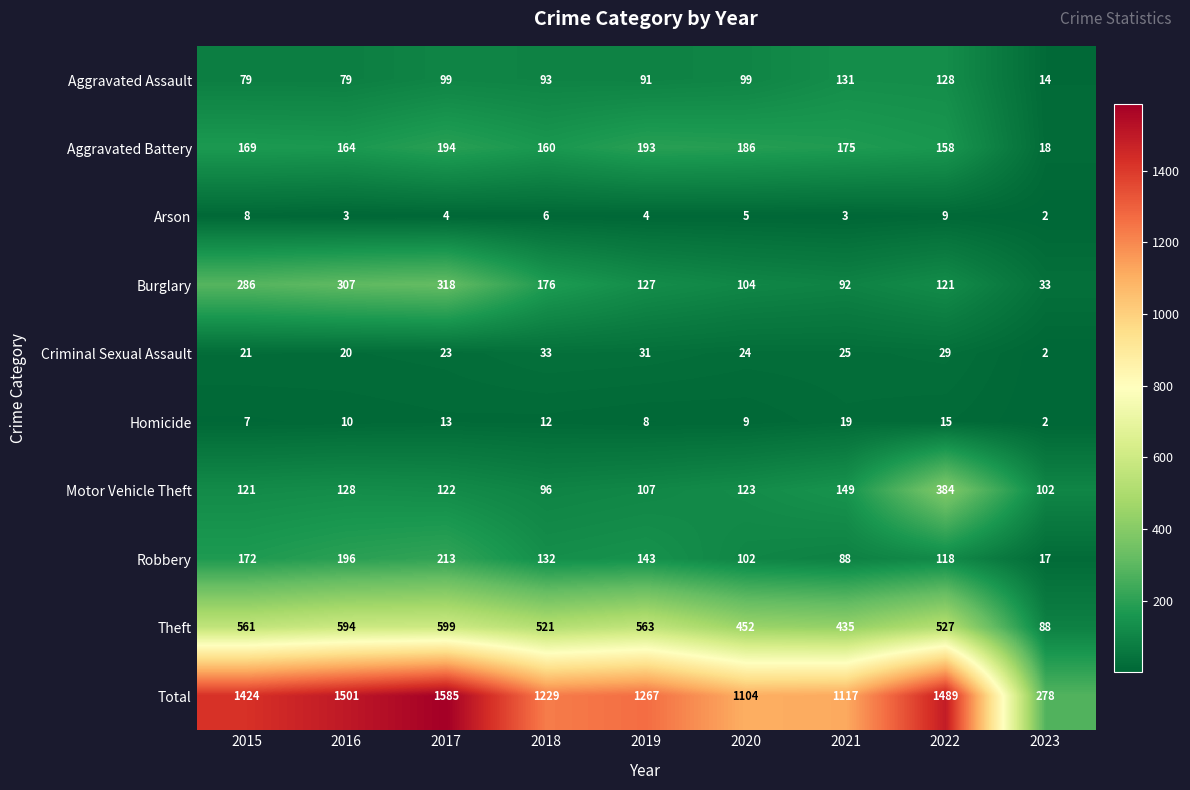

Is the value of Motor Vehicle Theft at 2020 greater than the value of Arson at 2020?

Yes